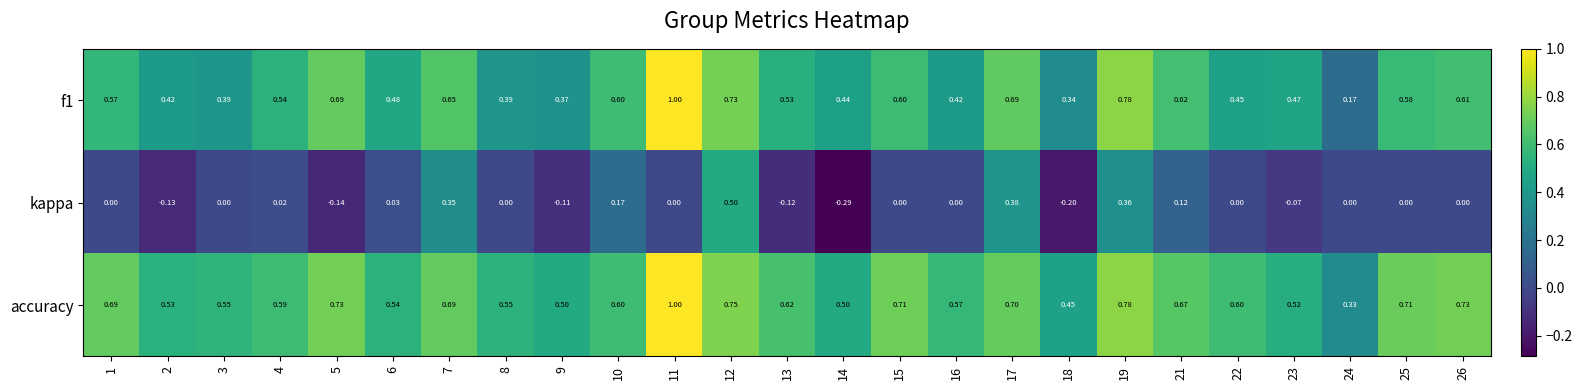

Between 3 and 14, which series saw the biggest shift?

kappa